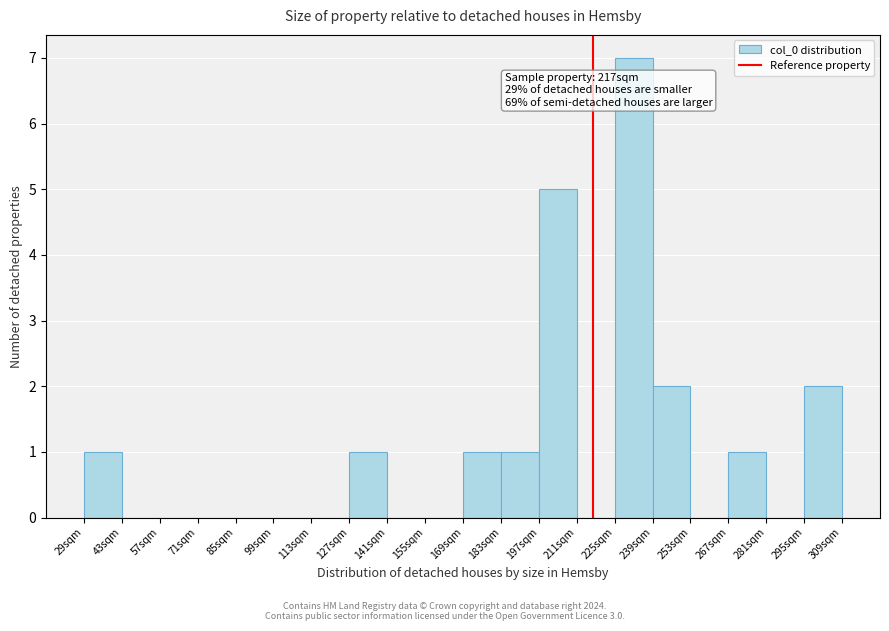

Which range on the x-axis has the tallest bar?

225 to 239